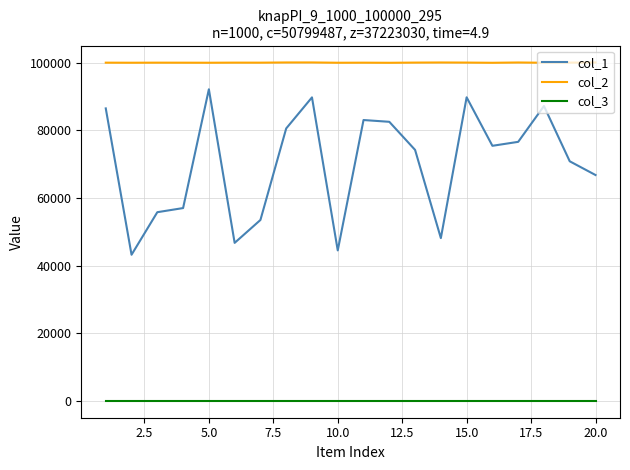

What is the greatest value displayed?

100099